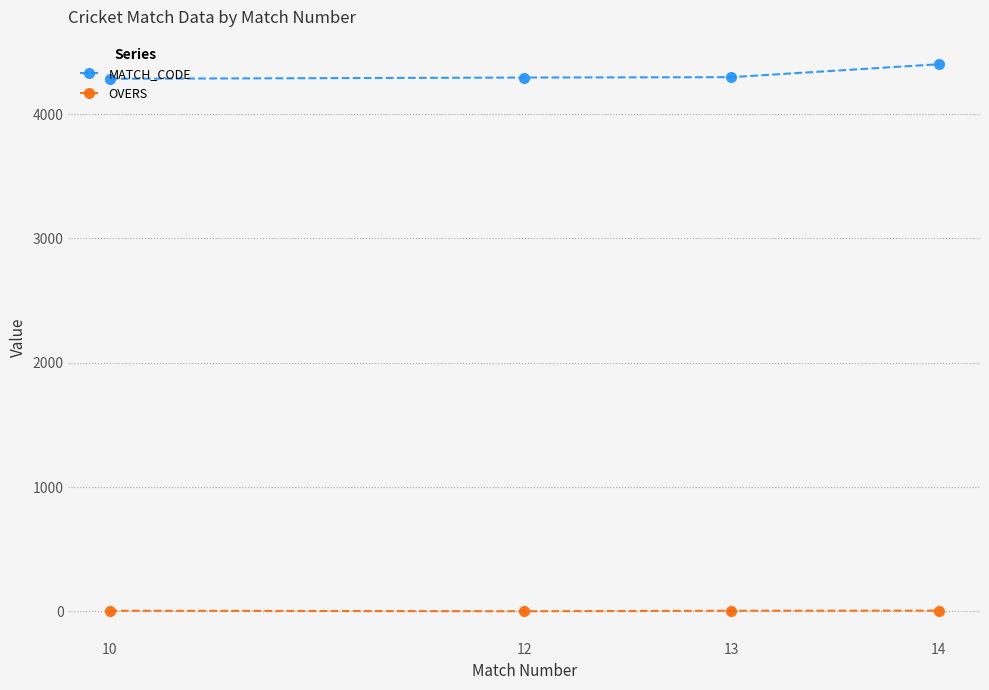

What is the difference between the maximum and minimum values in the OVERS series?

5